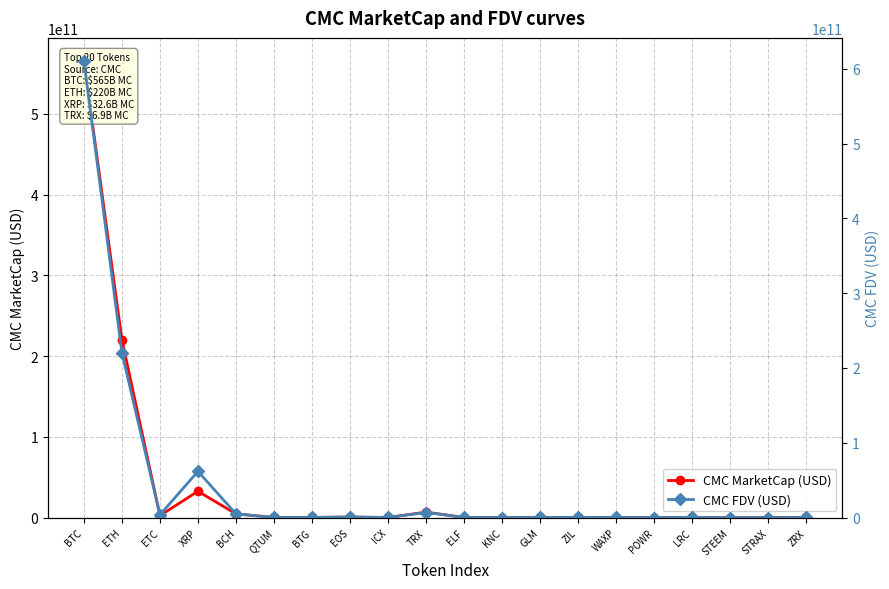

At which category does CMC MarketCap (USD) reach its first local valley?

ETC